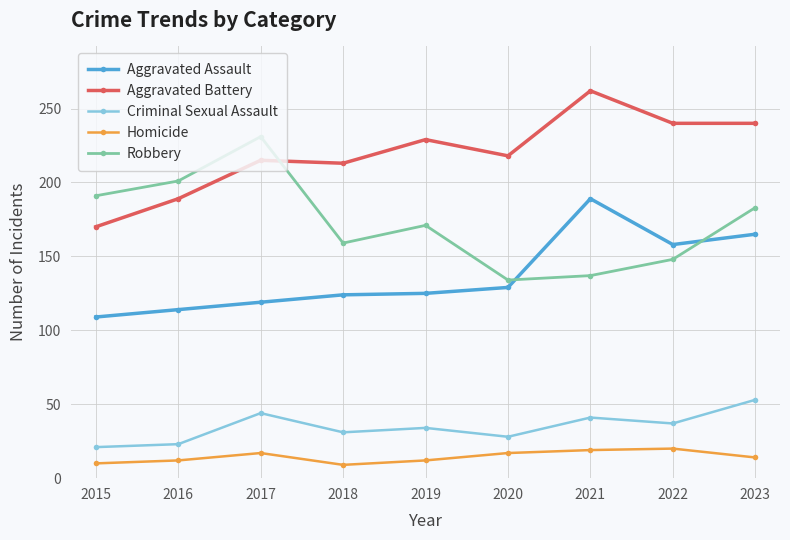

At which label does Homicide first exceed 14?

2017